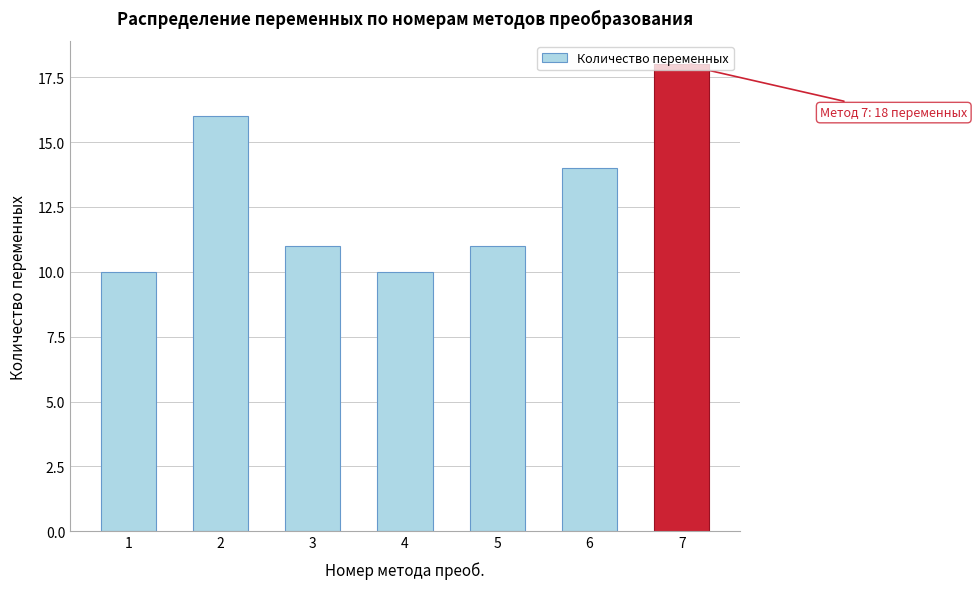

What is the greatest value displayed?

18